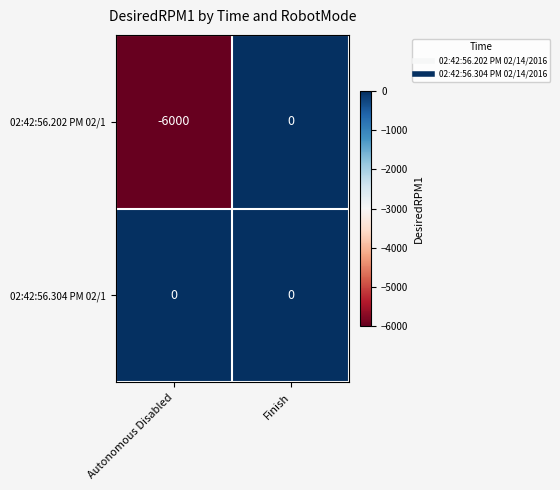

Rank the series by their average value, from lowest to highest.

02:42:56.202 PM 02/1, 02:42:56.304 PM 02/1